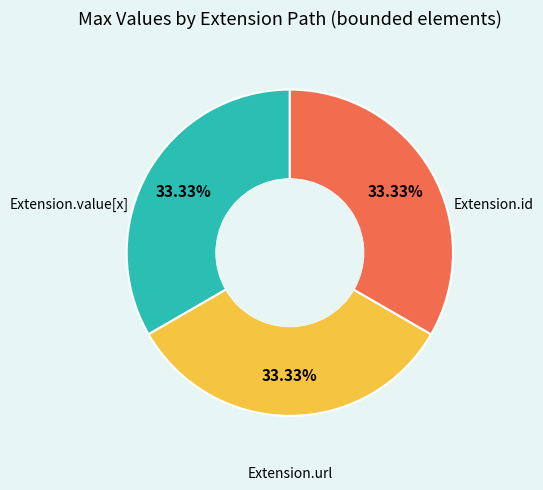

How many slices are in this pie chart?

3